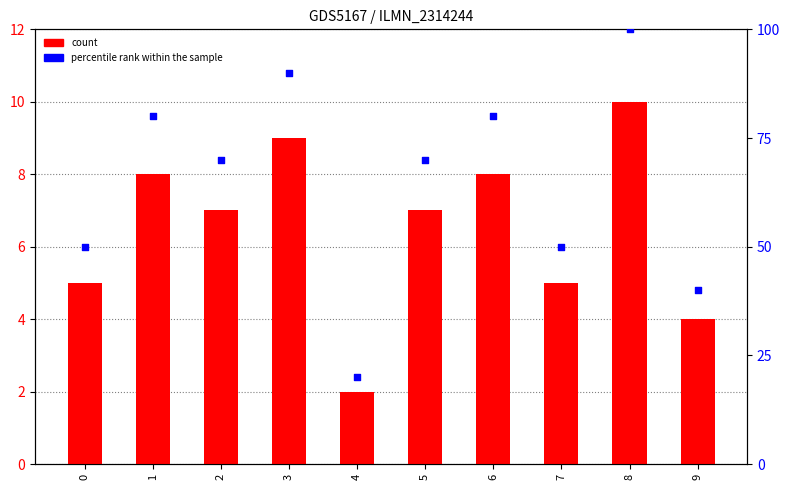

Is the value of count at 3 greater than the value of percentile rank within the sample at 9?

No